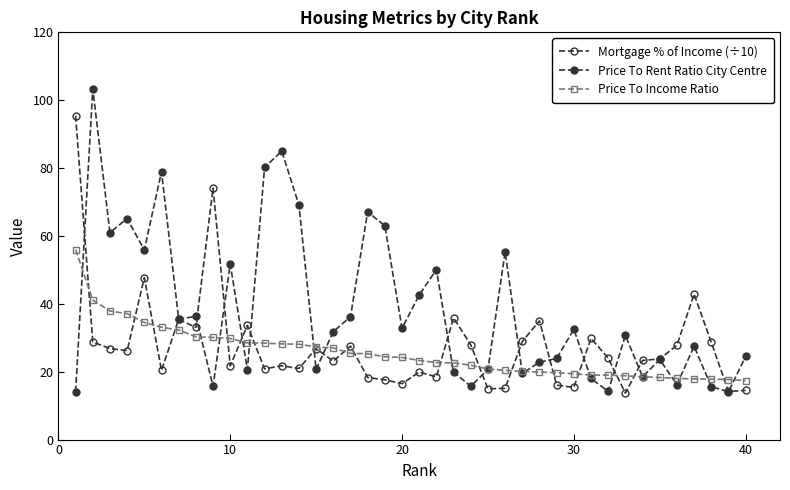

How many lines are shown in the chart?

3